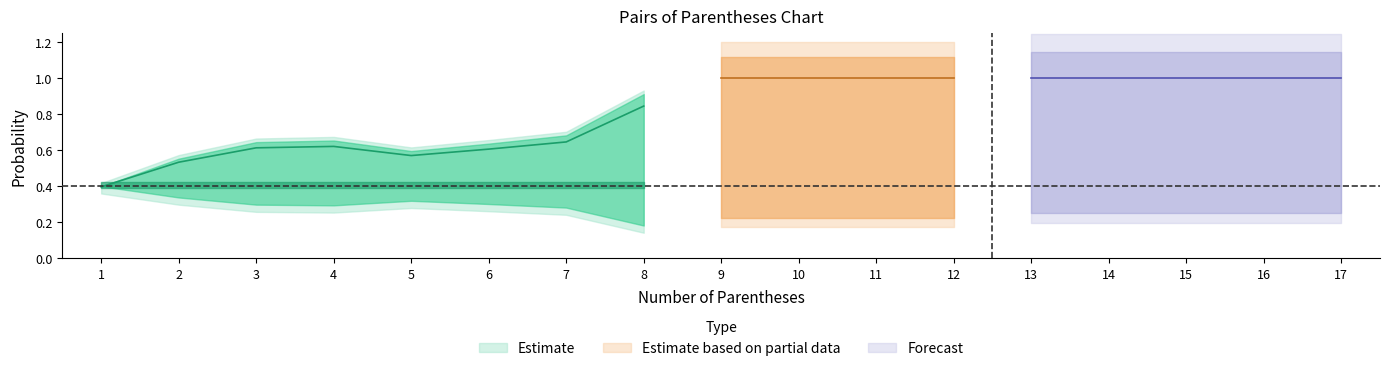

Is it true that Conditional Probability equals 0.5 at 16?

False